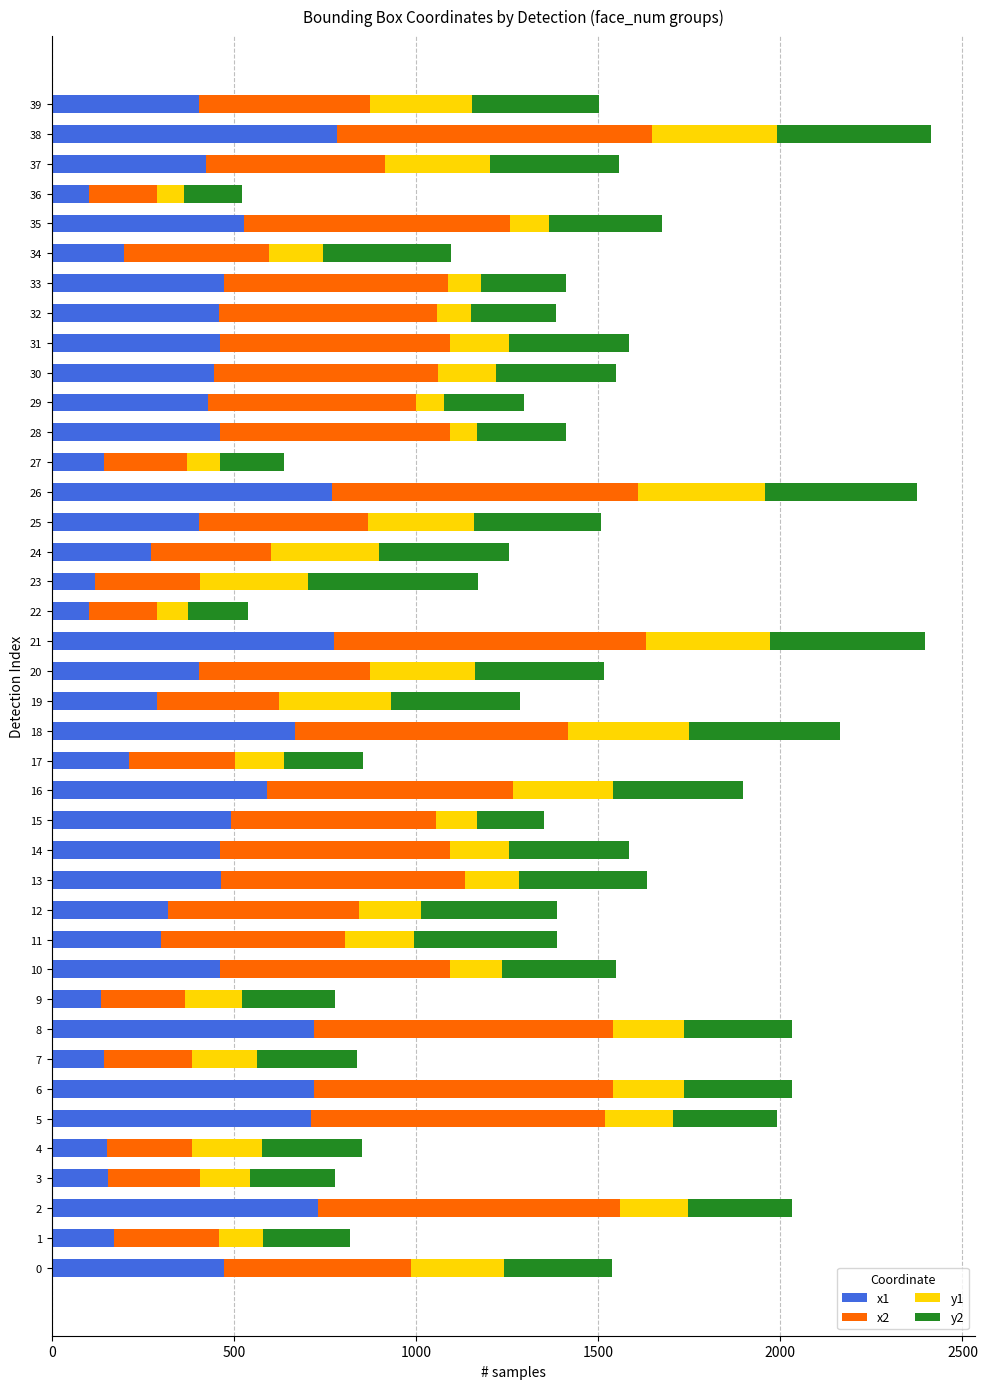

What is the total value across all series at 13?

1634